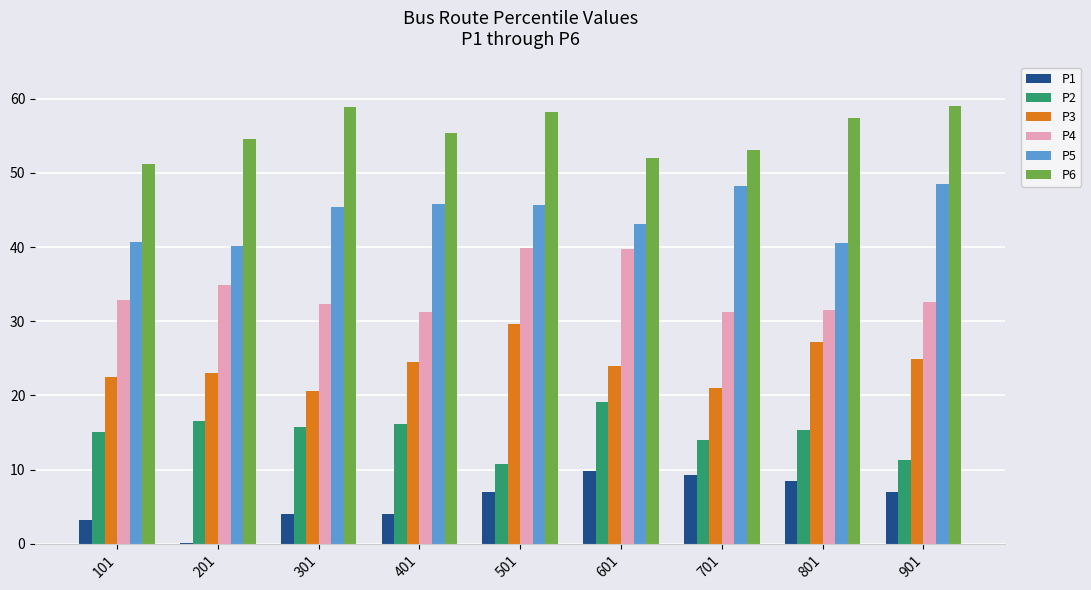

What is the sum of all P2 values?

134.0